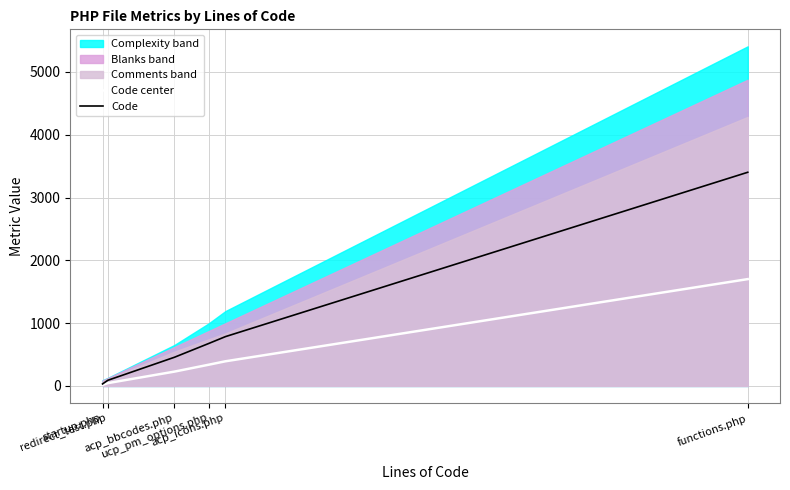

True or false: Code center has a value of 27.7 at startup.php.

False